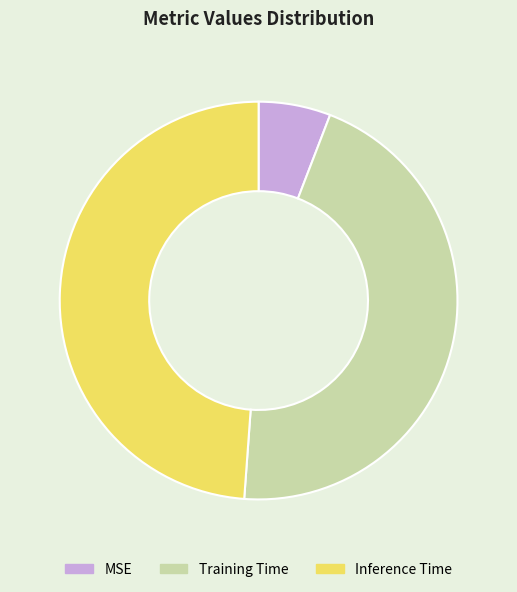

Rank the categories by value from highest to lowest.

Inference Time, Training Time, MSE